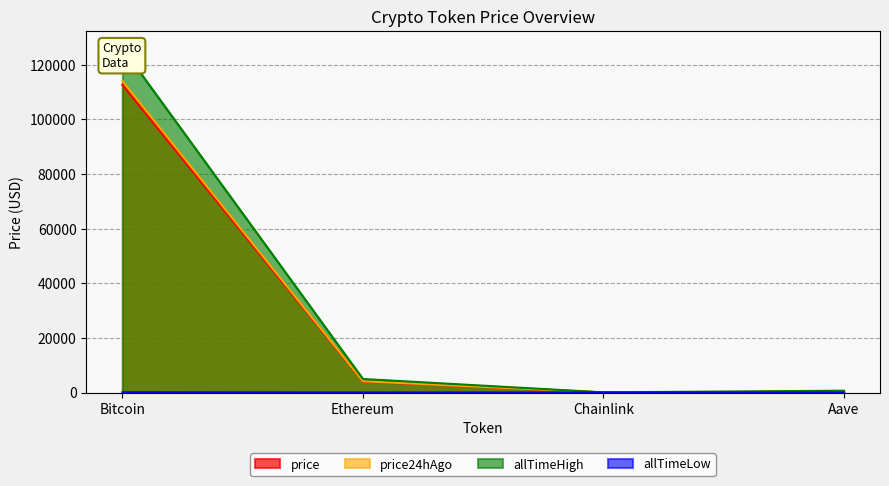

What is the greatest value displayed?

126080.0